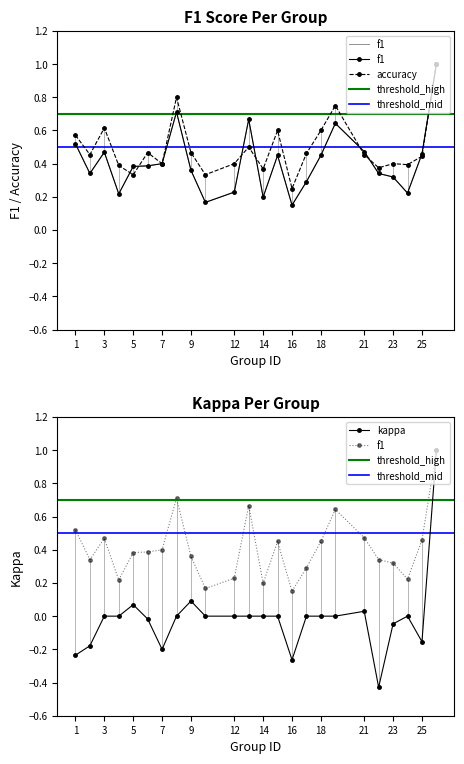

True or false: f1 and kappa cross at least once.

False